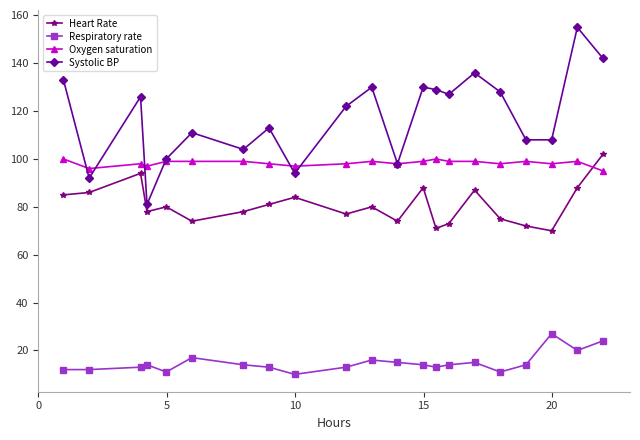

What is the highest value of the Respiratory rate series?

27